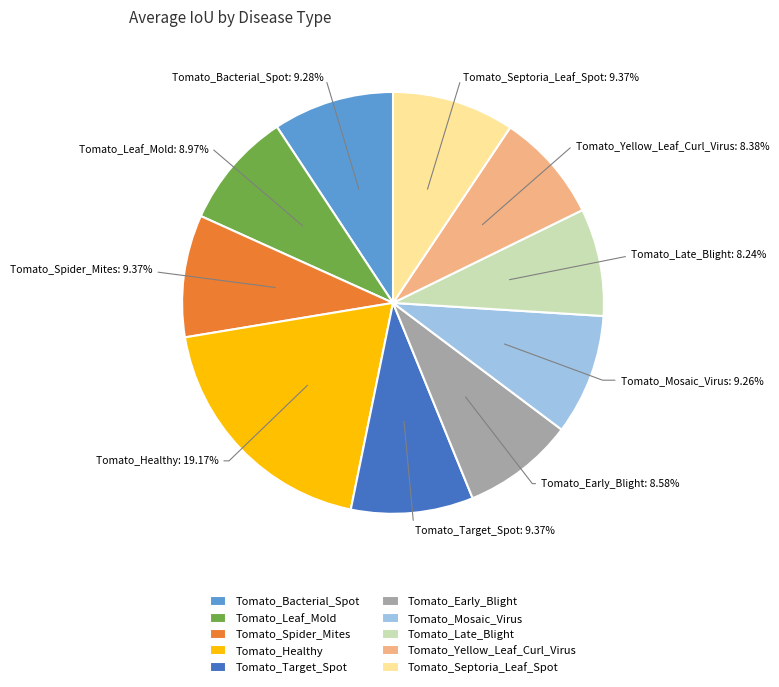

How many slices are in this pie chart?

10